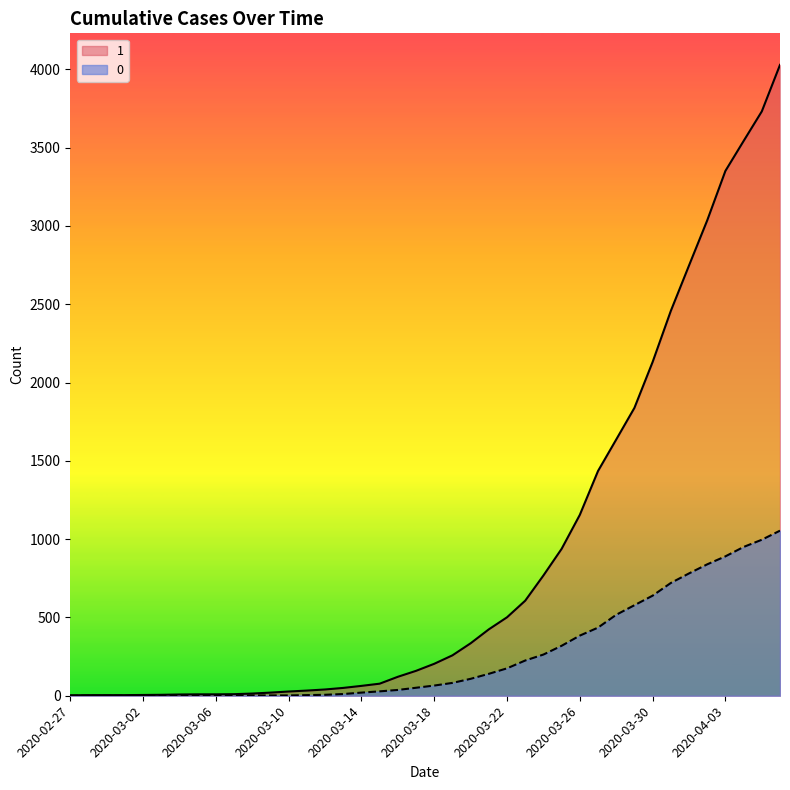

Does the chart display data point markers on the line(s)?

No